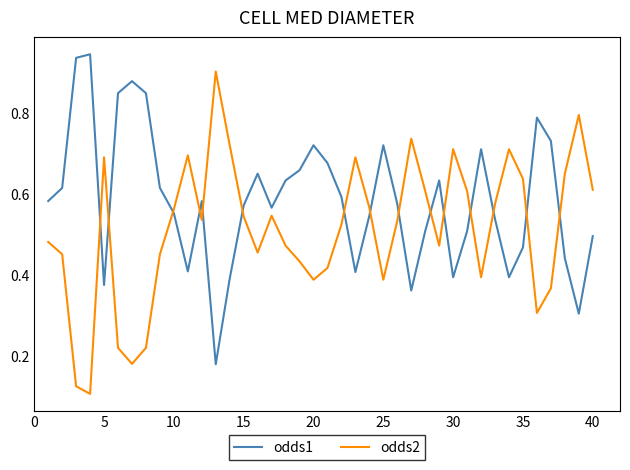

Is this an area chart (filled region under the line)?

No